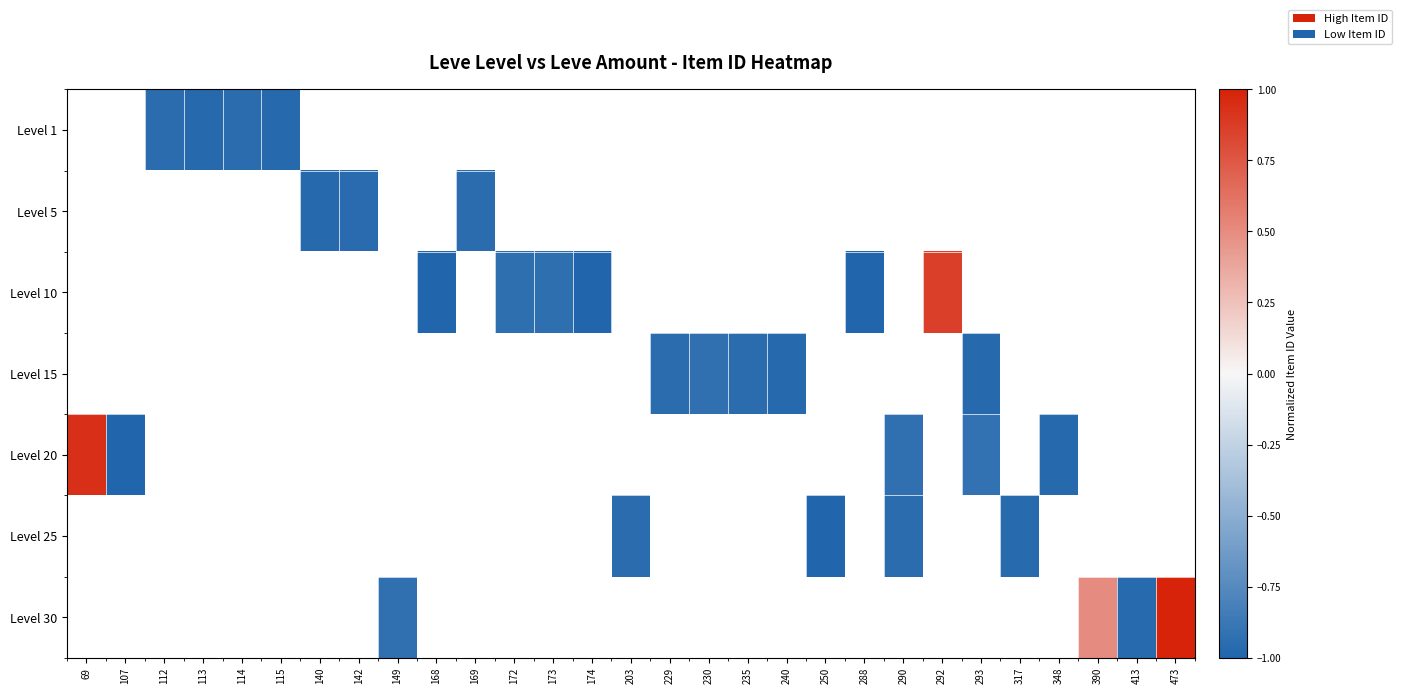

Which series has the largest range (max minus min)?

Level 20